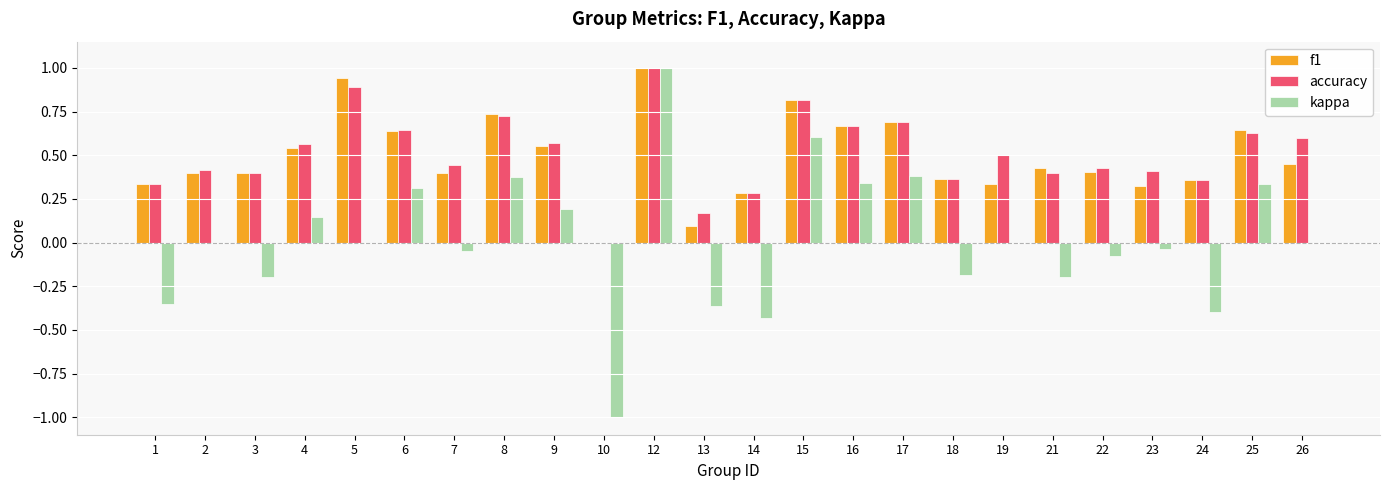

What is the sum of the f1 values at 22 and 5?

1.3